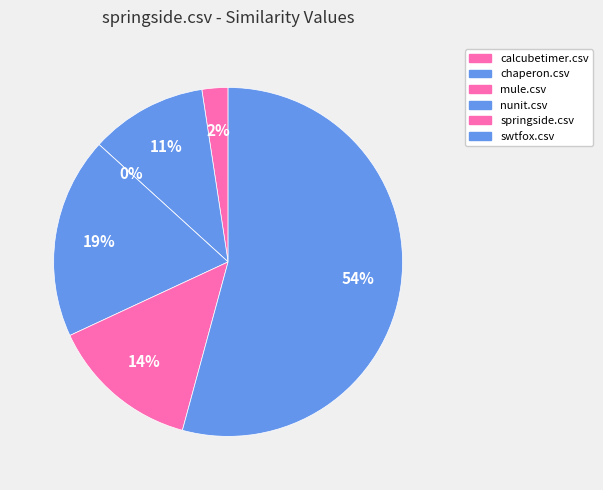

To the nearest percent, what is the combined percentage of chaperon.csv and nunit.csv?

30%